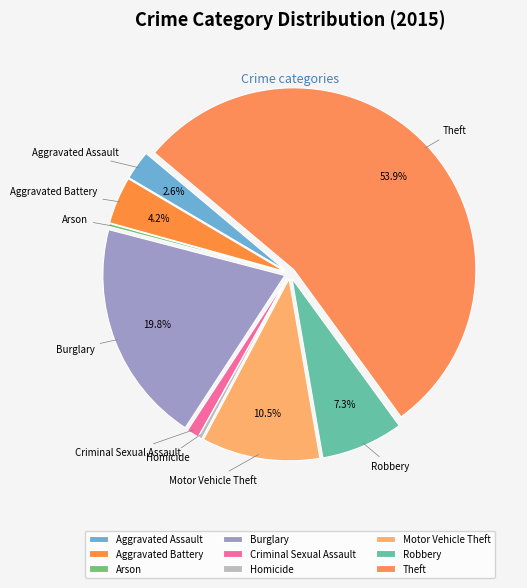

To the nearest percent, what is the combined percentage of Theft and Aggravated Assault?

56%